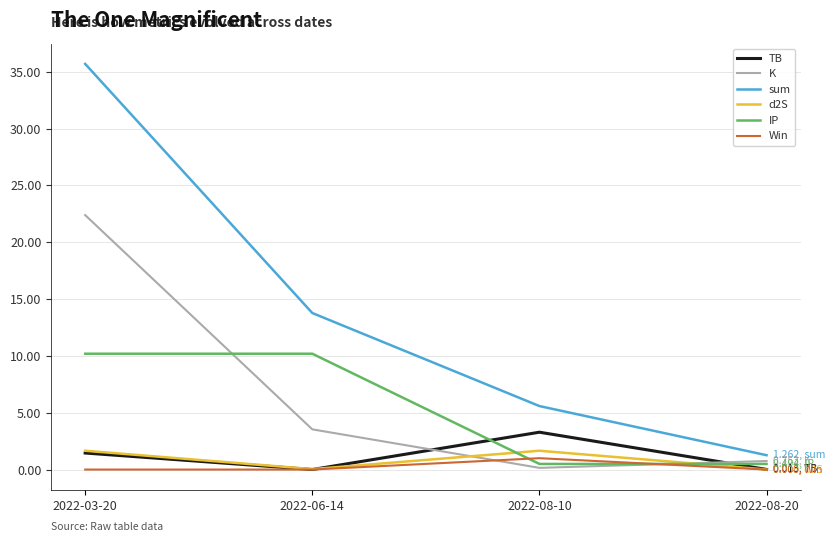

True or false: Win and sum cross at least once.

False